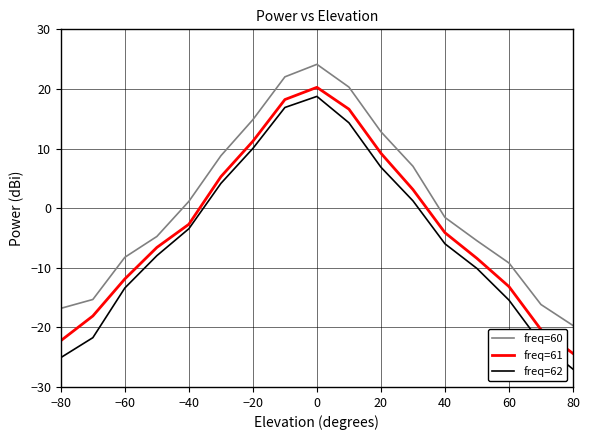

Which series has the widest spread of values?

freq=62